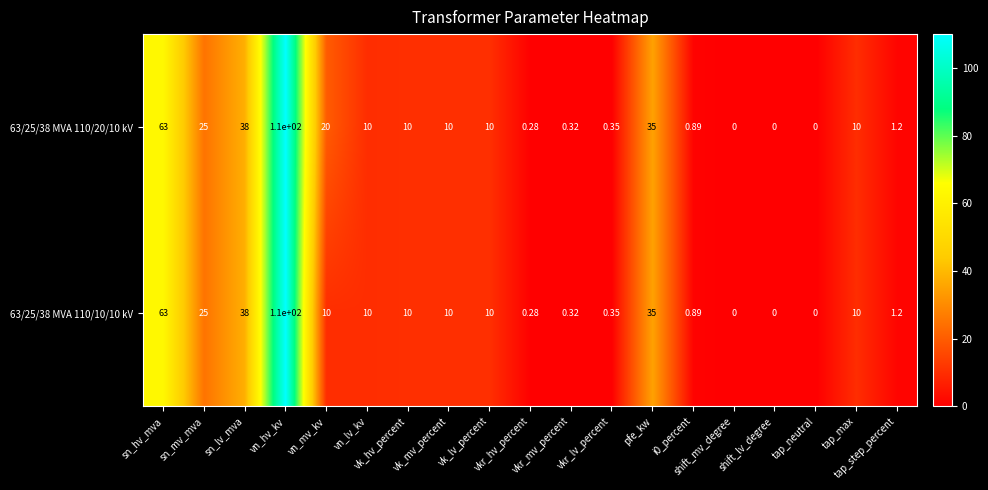

List the series in order of their overall mean, lowest first.

63/25/38 MVA 110/10/10 kV, 63/25/38 MVA 110/20/10 kV